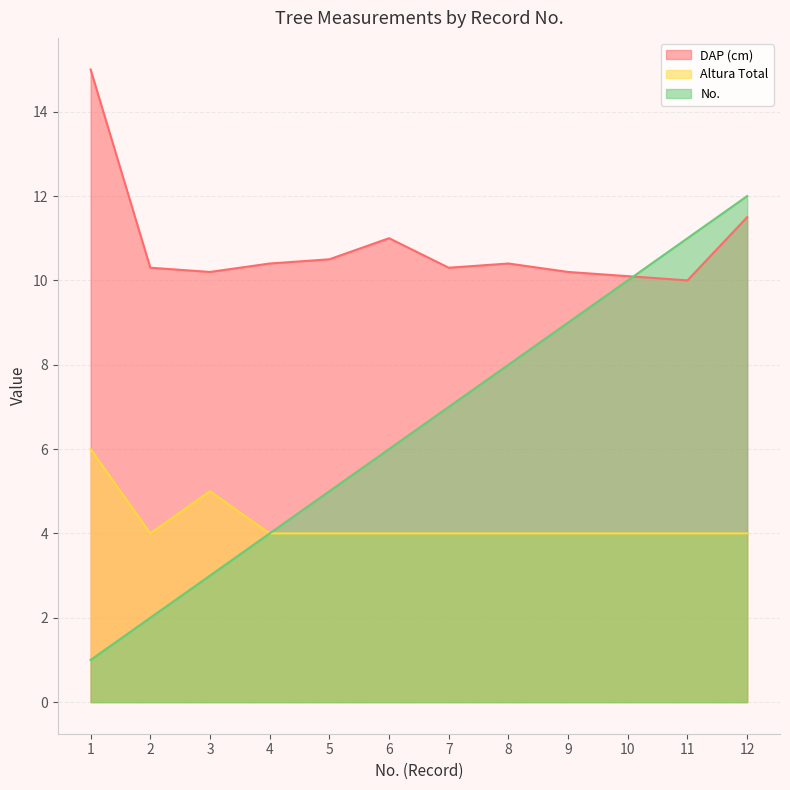

At which category does the chart reach its minimum across all series?

1